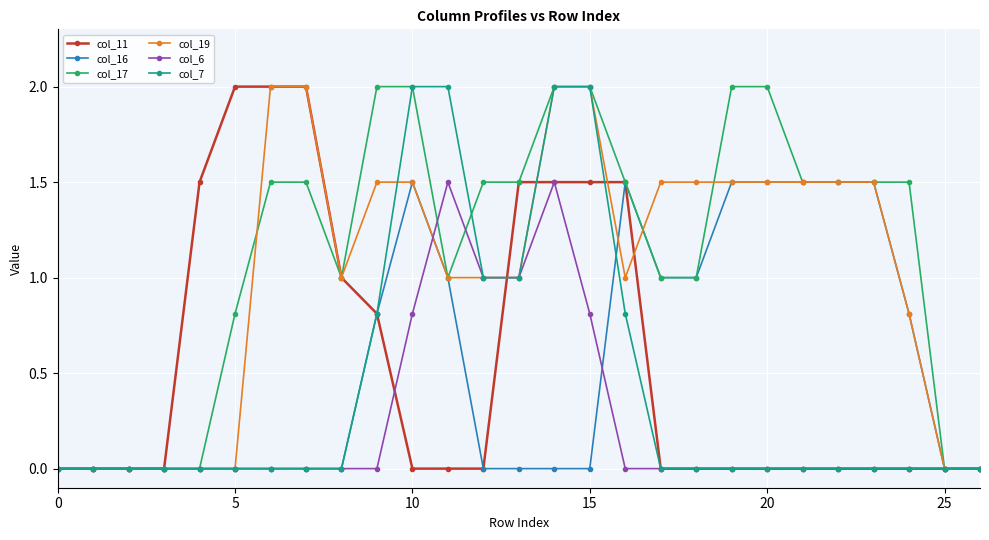

True or false: col_6 has more than 1 interior local peaks.

True